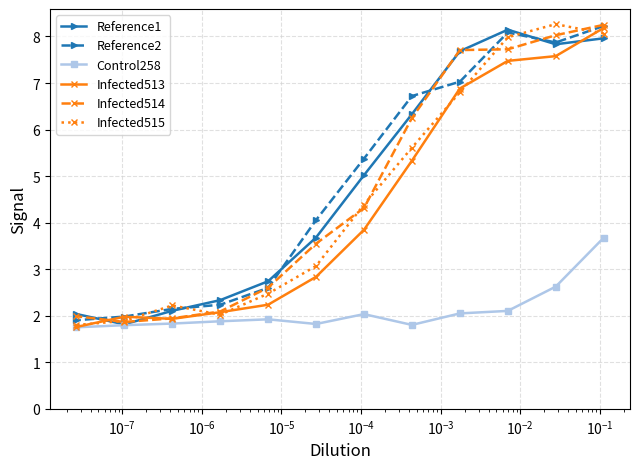

How many lines are shown in the chart?

6